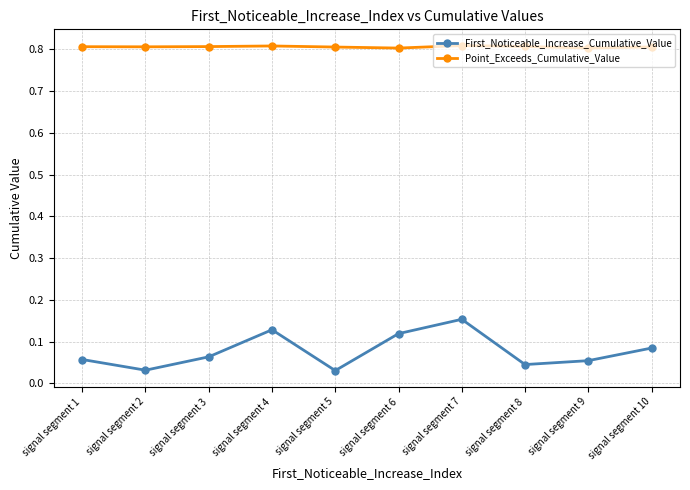

True or false: Point_Exceeds_Cumulative_Value and First_Noticeable_Increase_Cumulative_Value intersect in this chart.

False